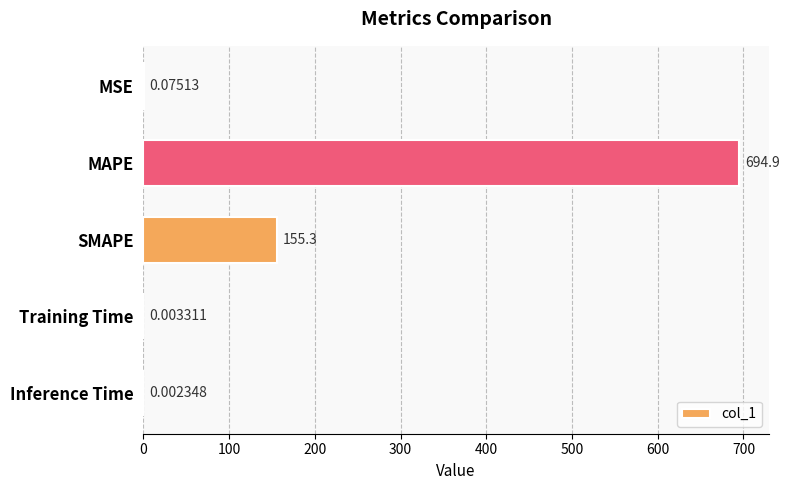

Where is the data nearest to the value 347?

SMAPE